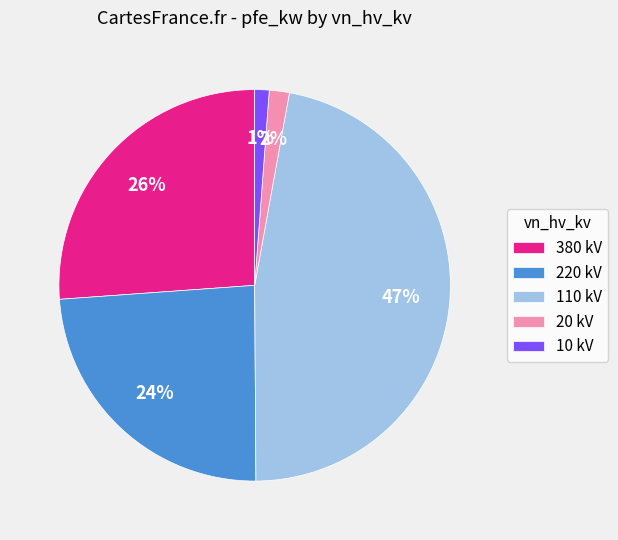

The 220 kV slice represents 35% of the pie. True or false?

False